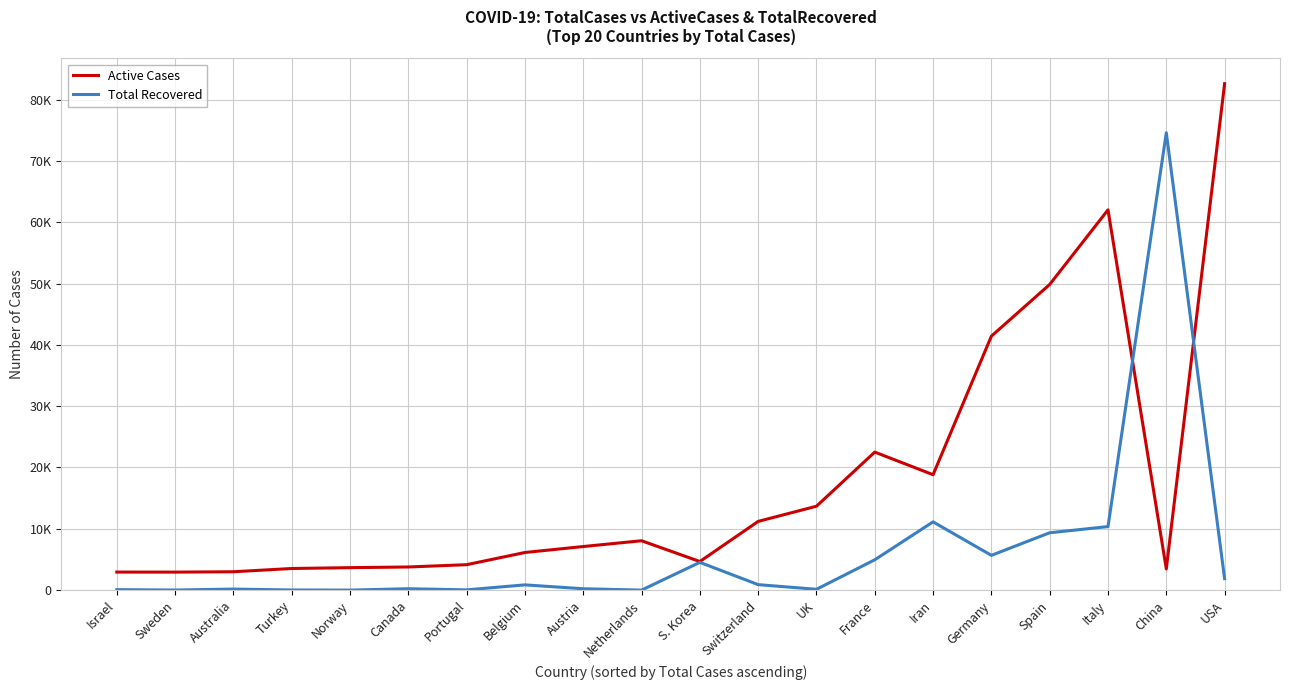

The value of Active Cases at Canada is 2010. True or false?

False